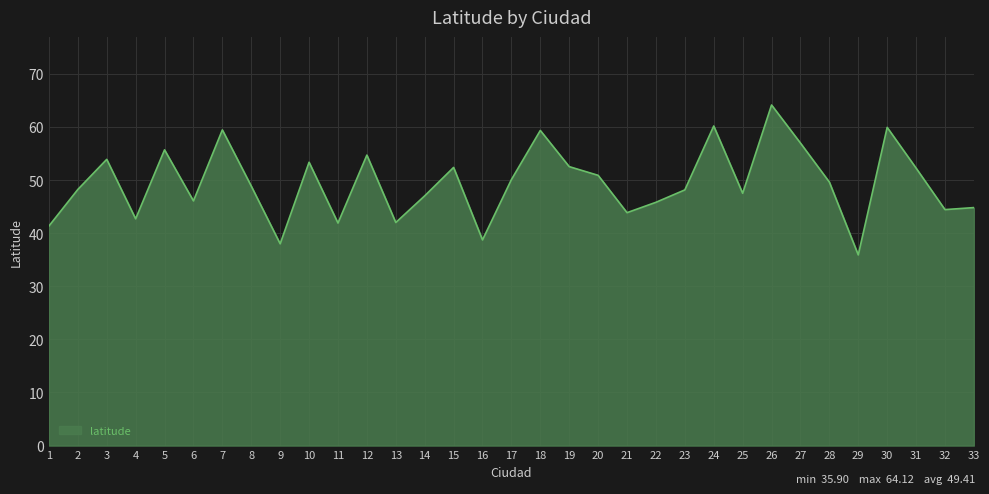

True or false: the data shows 38.0 at 9.

True